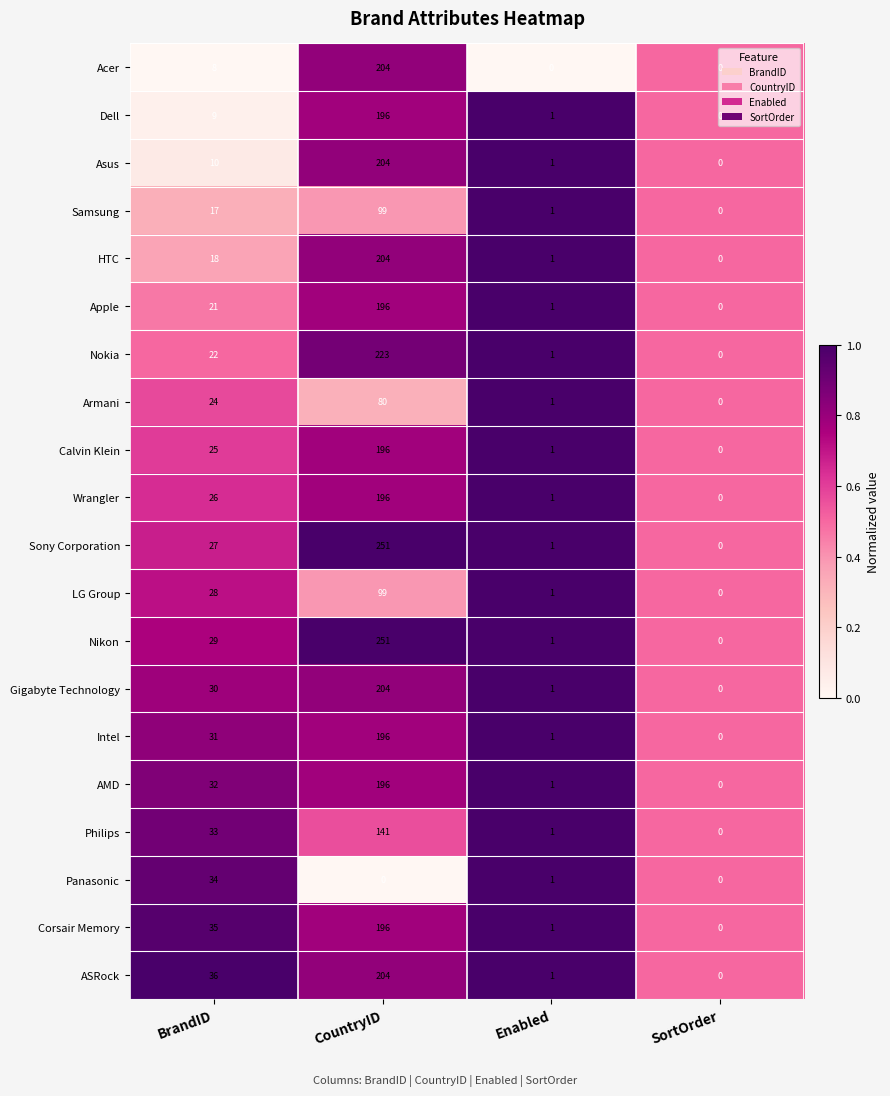

At which label is Calvin Klein closest to 98?

BrandID